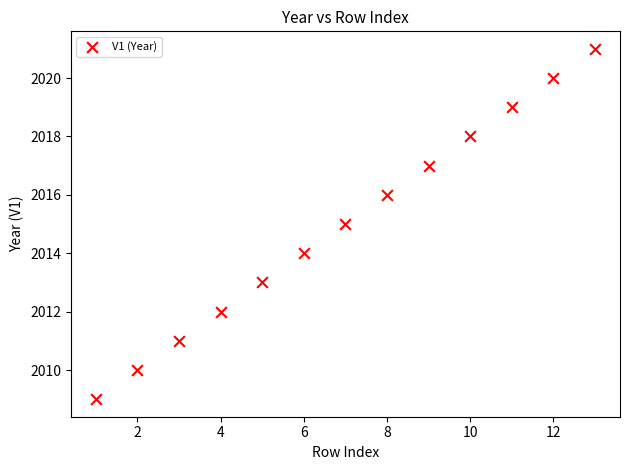

What is the range of X values (max minus min)?

12